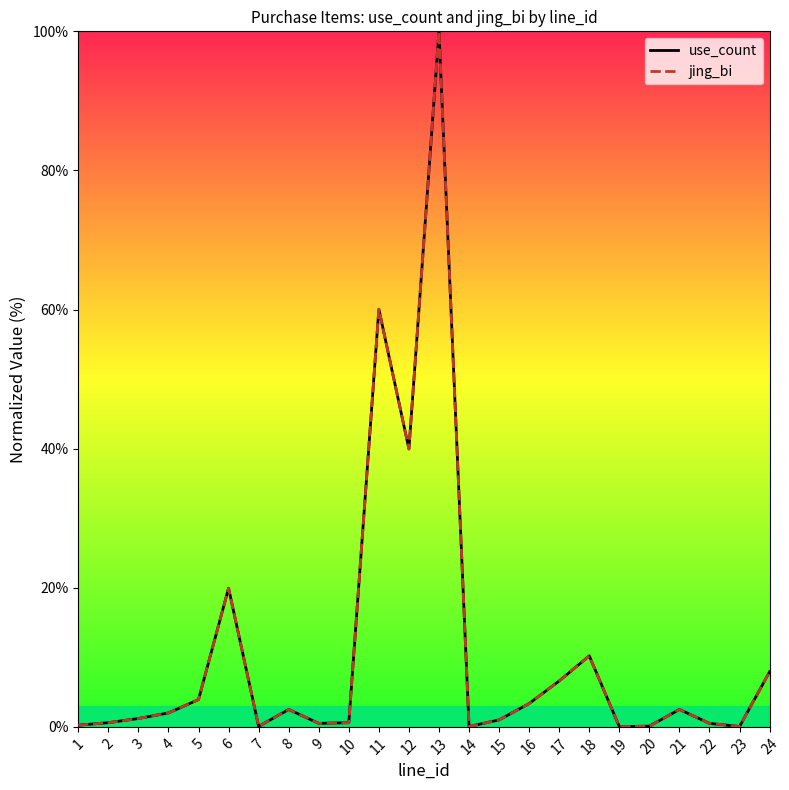

What is the maximum value for use_count?

100.0